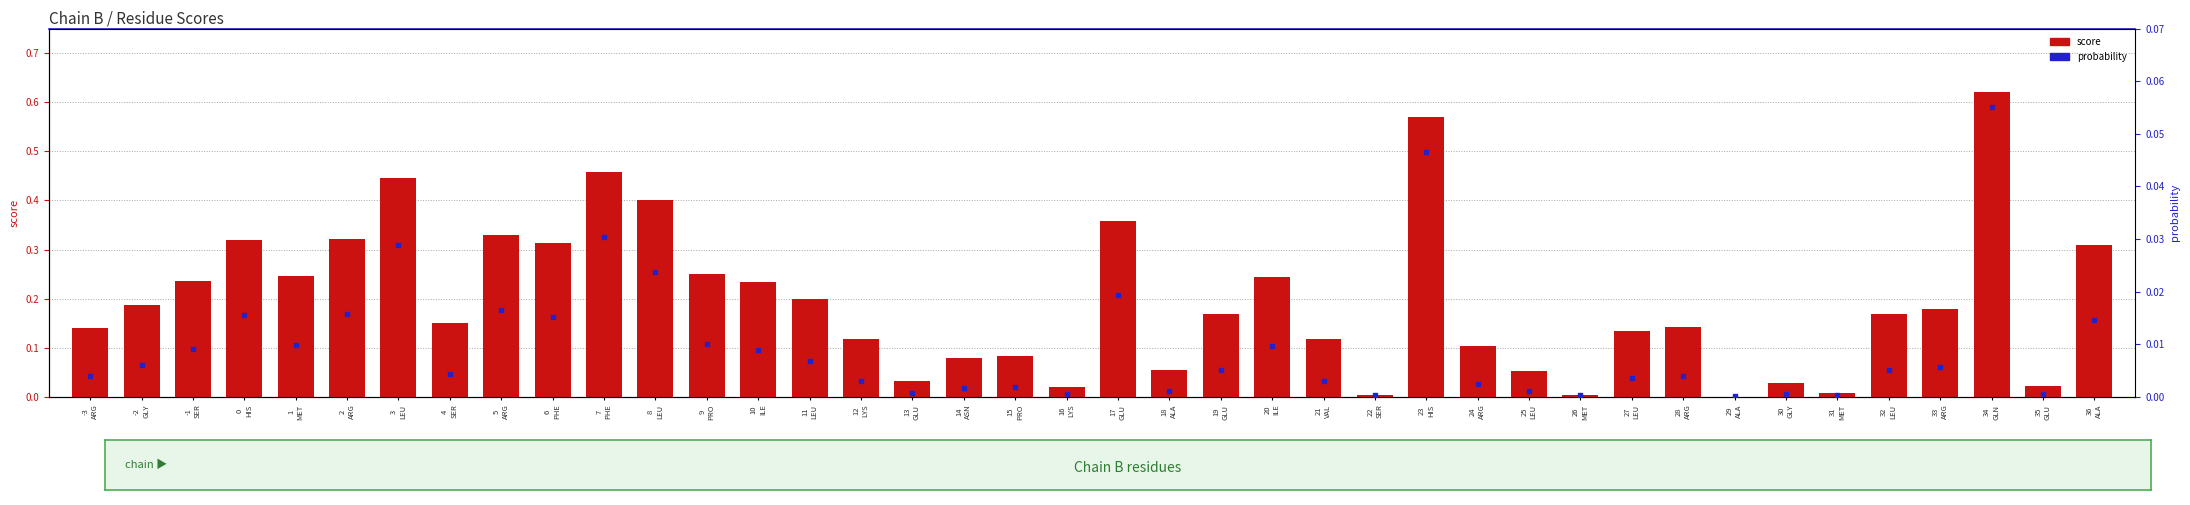

At how many categories does at least one series exceed 0?

40